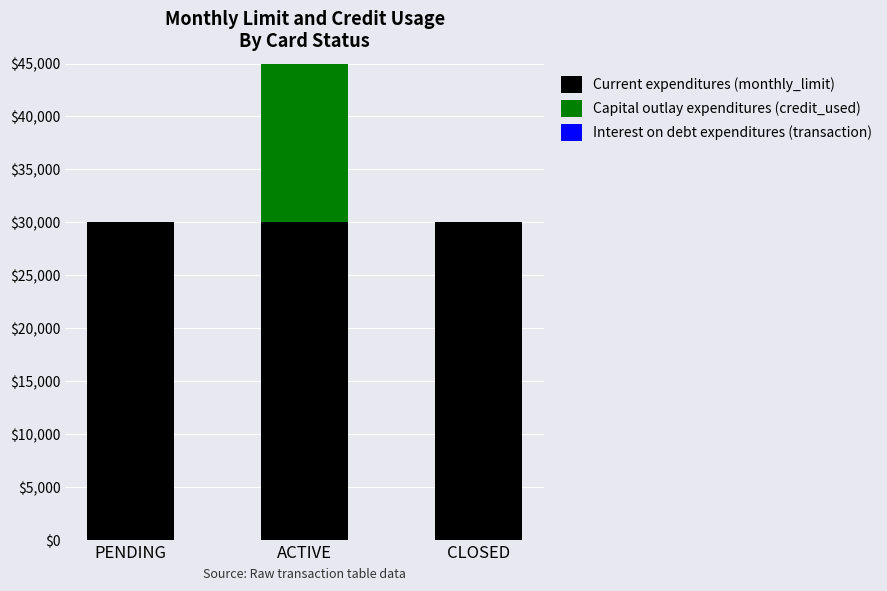

How many data points in Capital outlay expenditures (credit_used) are above 0?

1